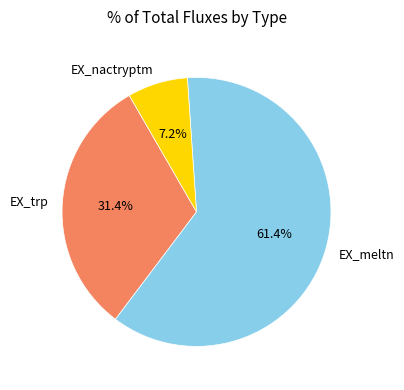

The EX_meltn slice represents 47% of the pie. True or false?

False